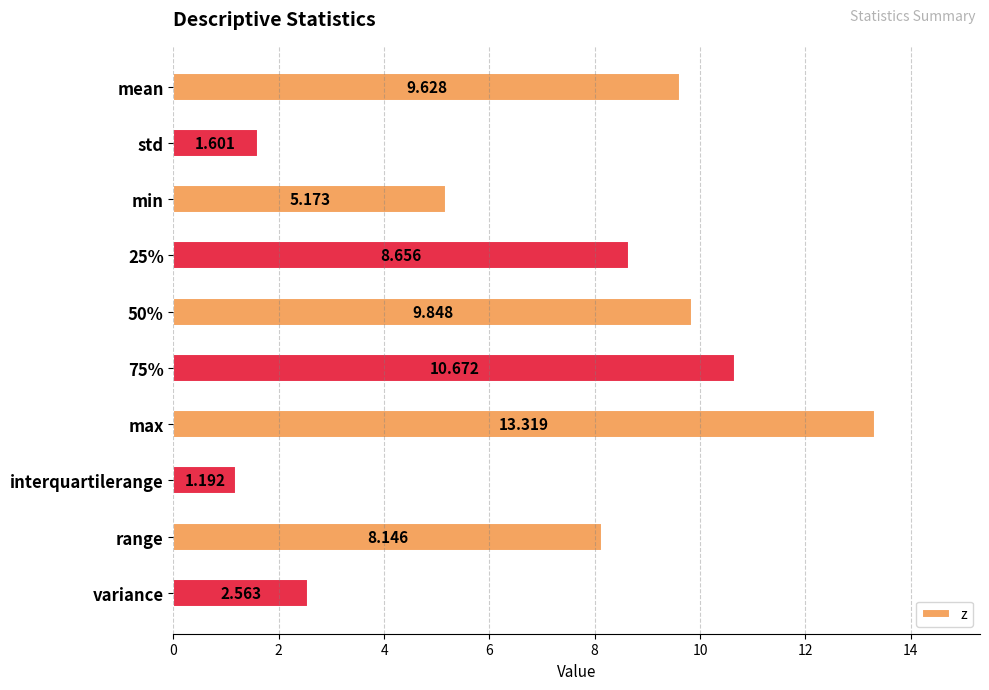

Rank the categories by value from highest to lowest.

max, 75%, 50%, mean, 25%, range, min, variance, std, interquartilerange